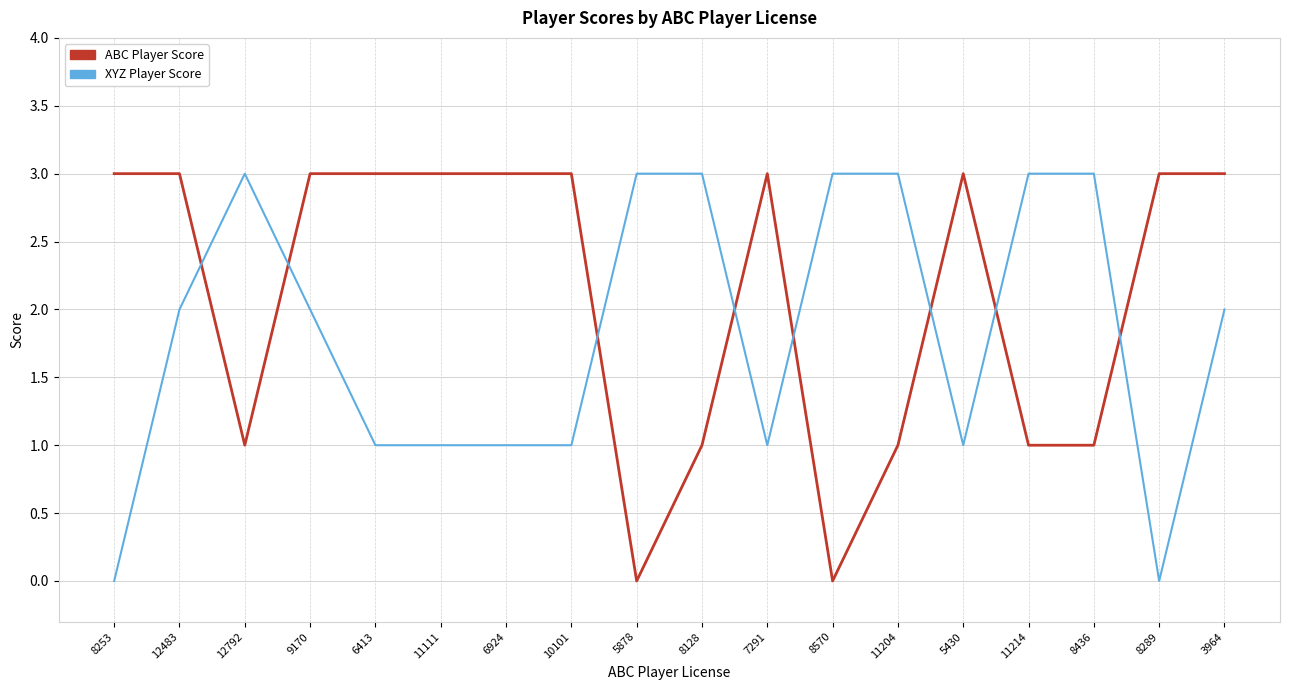

How many lines are shown in the chart?

2